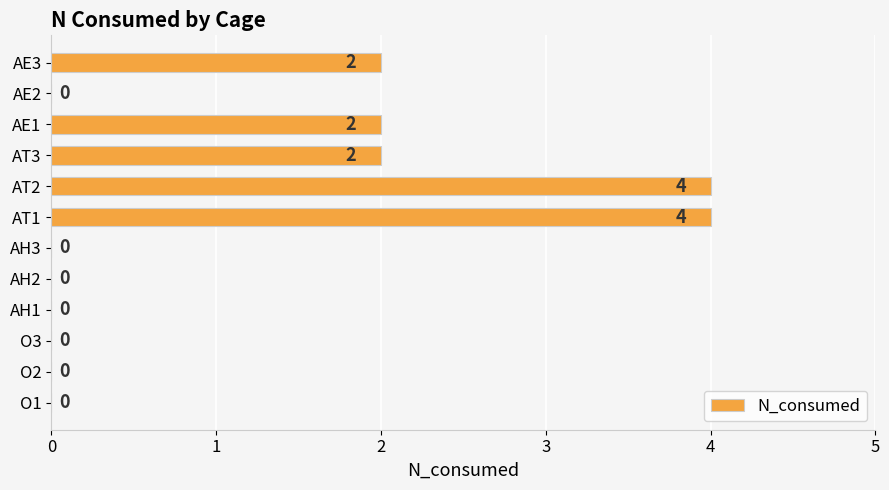

What is the greatest value displayed?

4